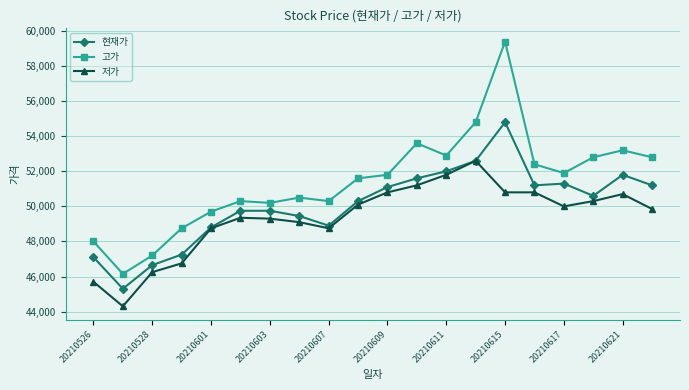

What is the minimum value shown in the chart?

44300